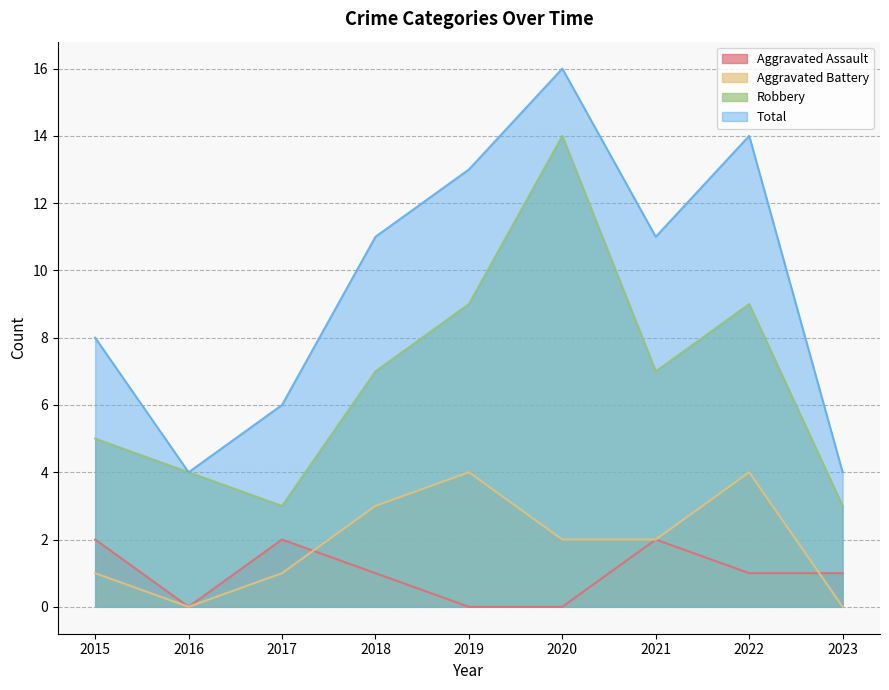

At which label is Aggravated Battery closest to 2?

2020